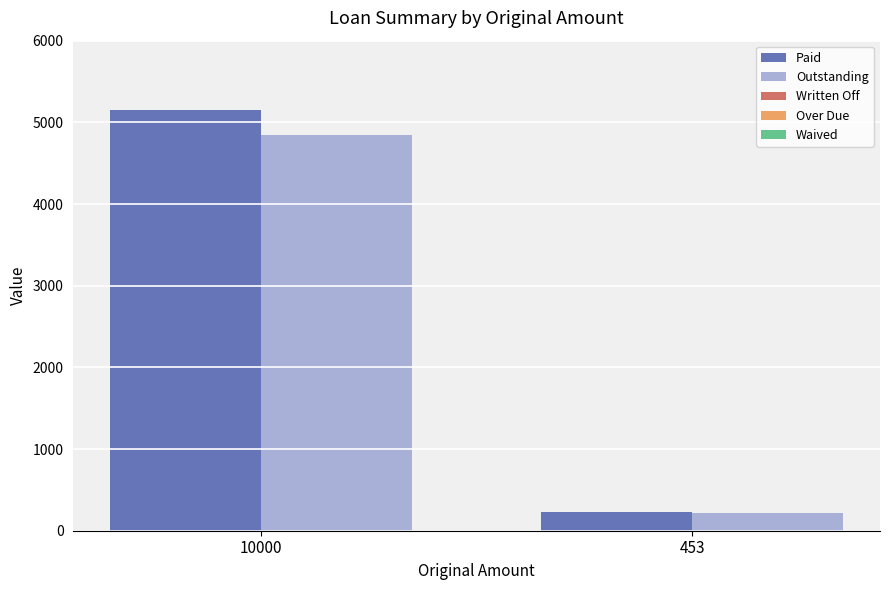

At which category is the sum across all series the highest?

10000